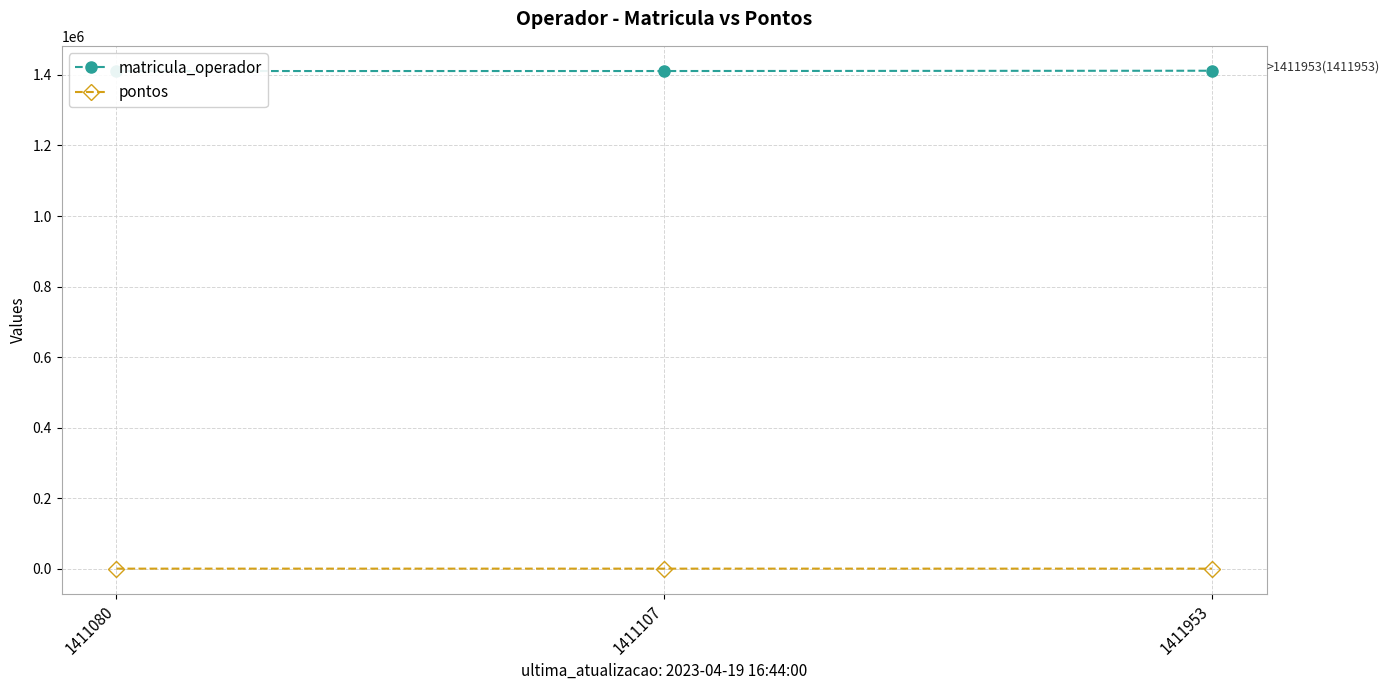

How many data points in matricula_operador are above 1411107?

1